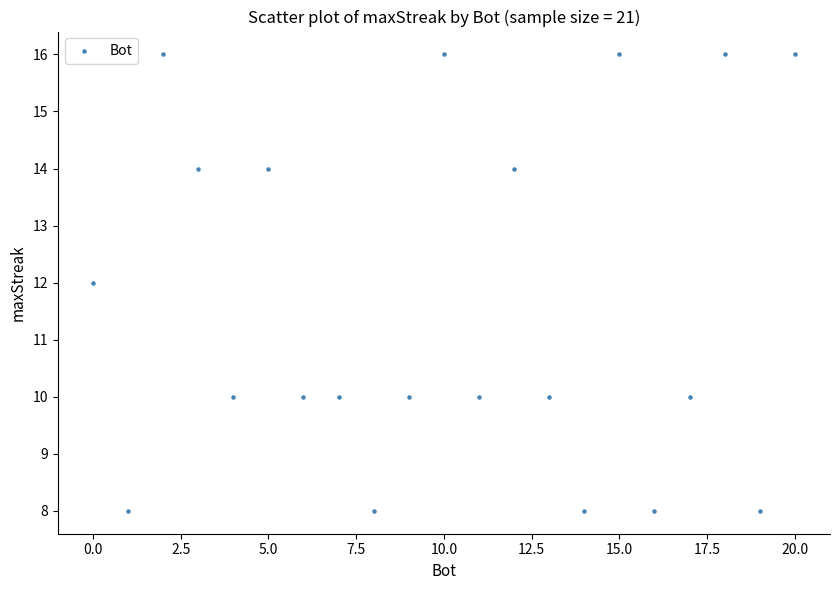

What is the range of X values (max minus min)?

20